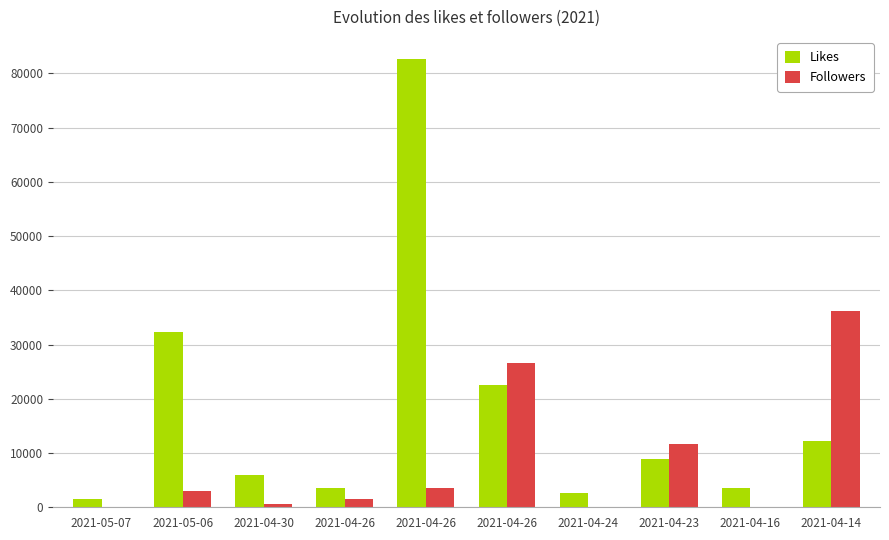

What is the highest value of the Likes series?

82587